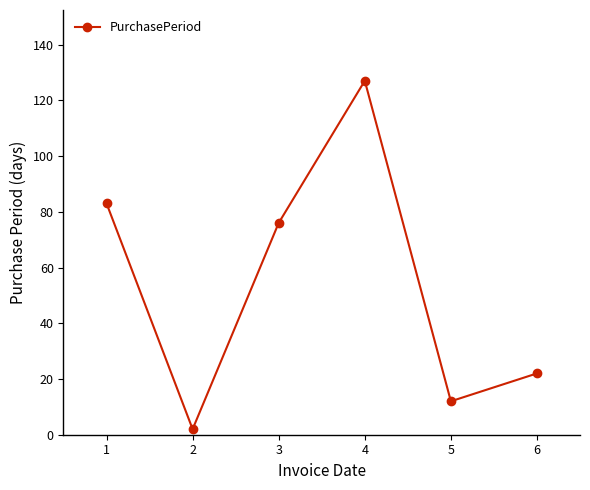

Which label corresponds to the smallest value in the chart?

2